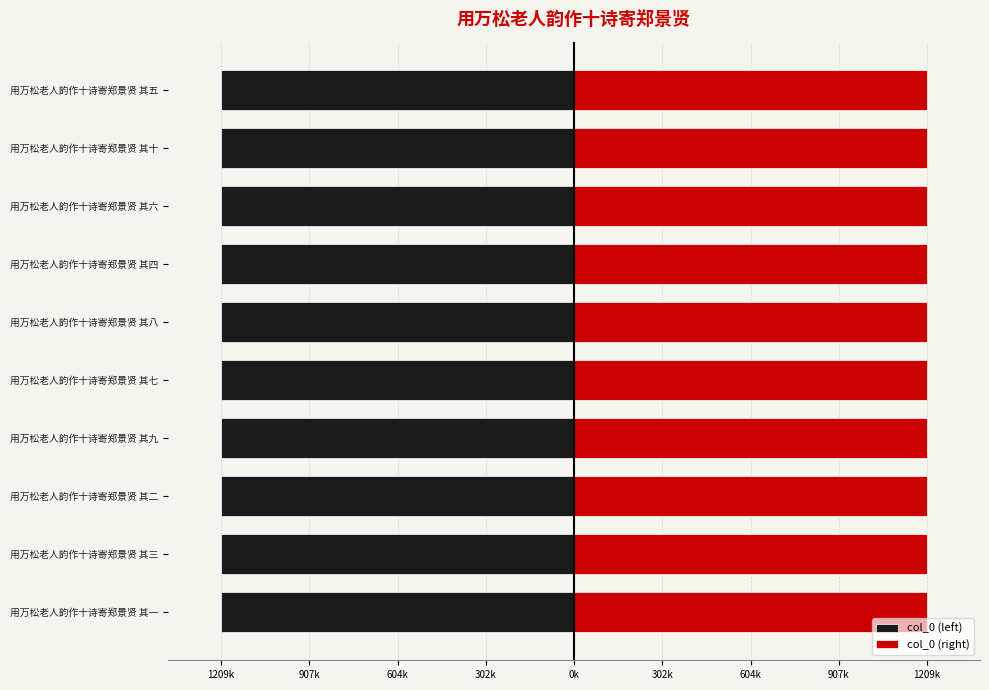

The col_0 (right) series shows 276302 at 用万松老人韵作十诗寄郑景贤 其四. True or false?

False